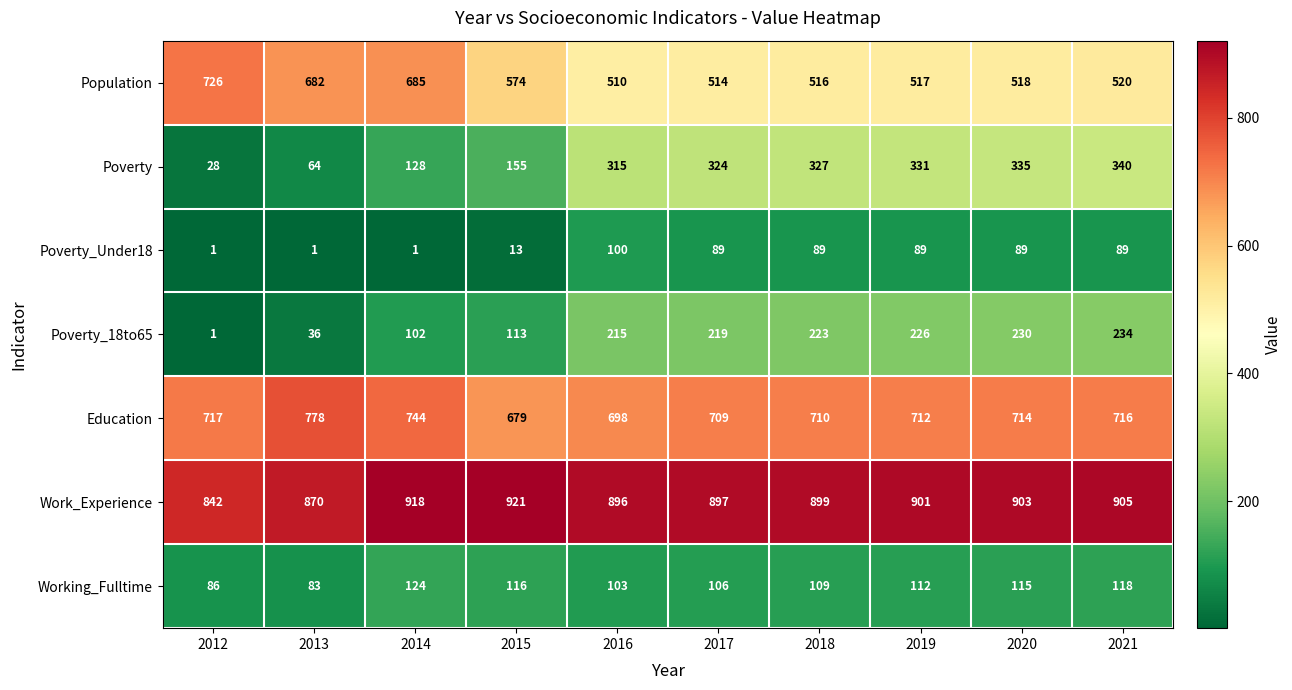

At 2015, list the series in order from largest to smallest.

Work_Experience, Education, Population, Poverty, Working_Fulltime, Poverty_18to65, Poverty_Under18